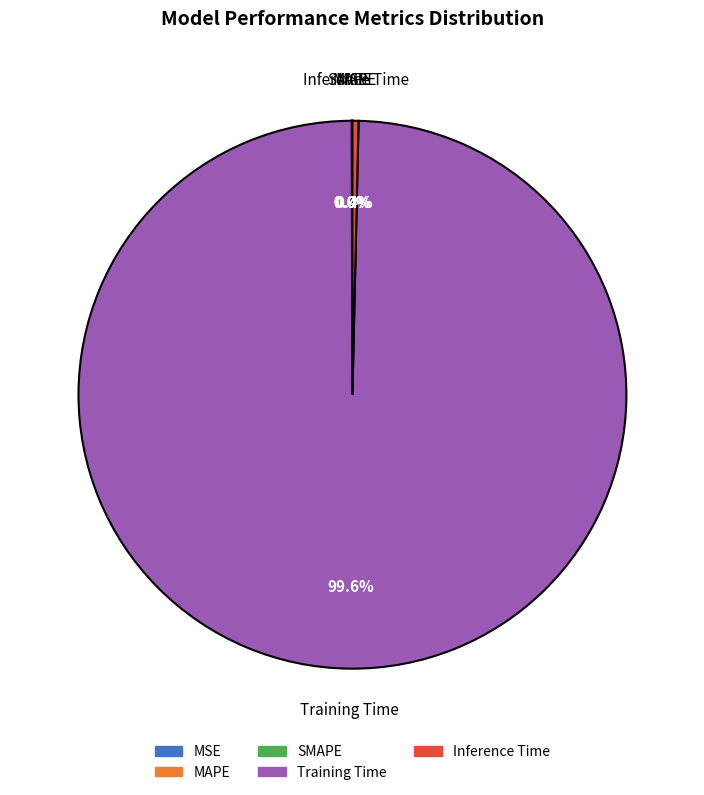

Is there a majority slice in this chart?

Yes